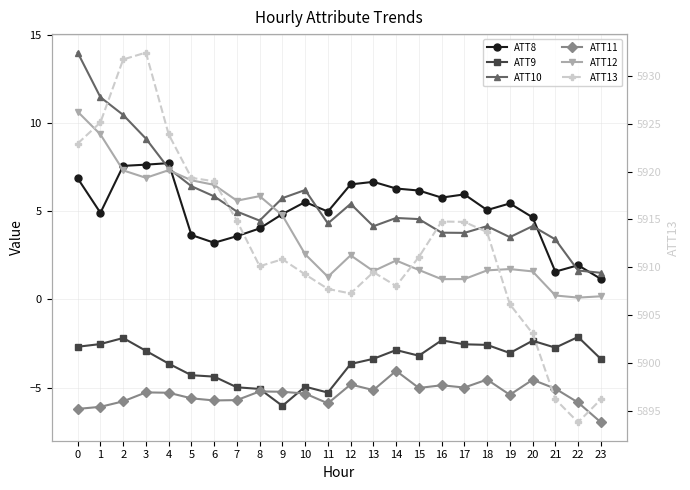

Is the value of ATT13 at 7 greater than the value of ATT12 at 21?

Yes